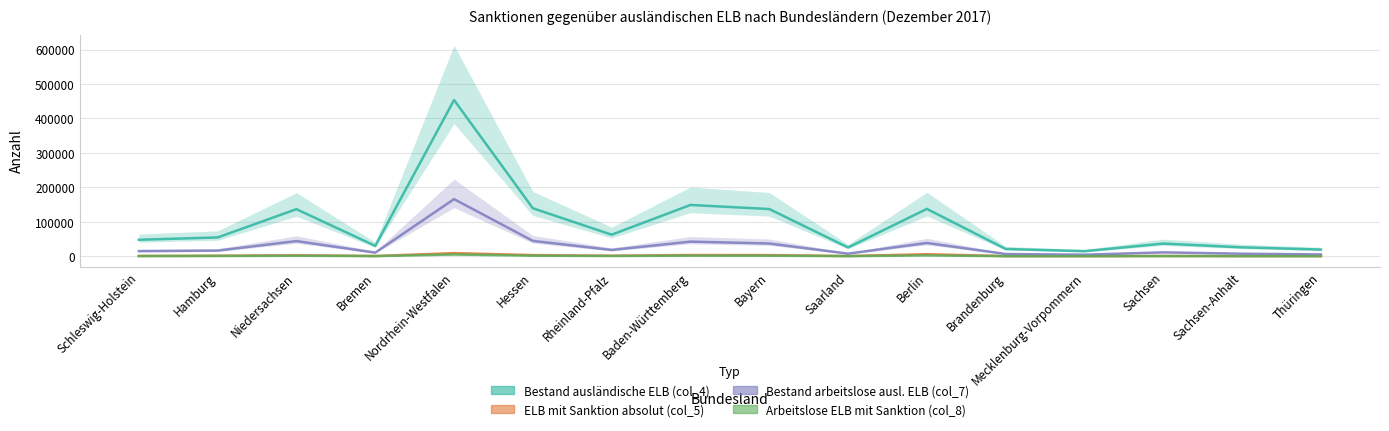

What is the difference between the second highest and second lowest values in the Bestand arbeitslose ausl. ELB (col_7) series?

39255.2